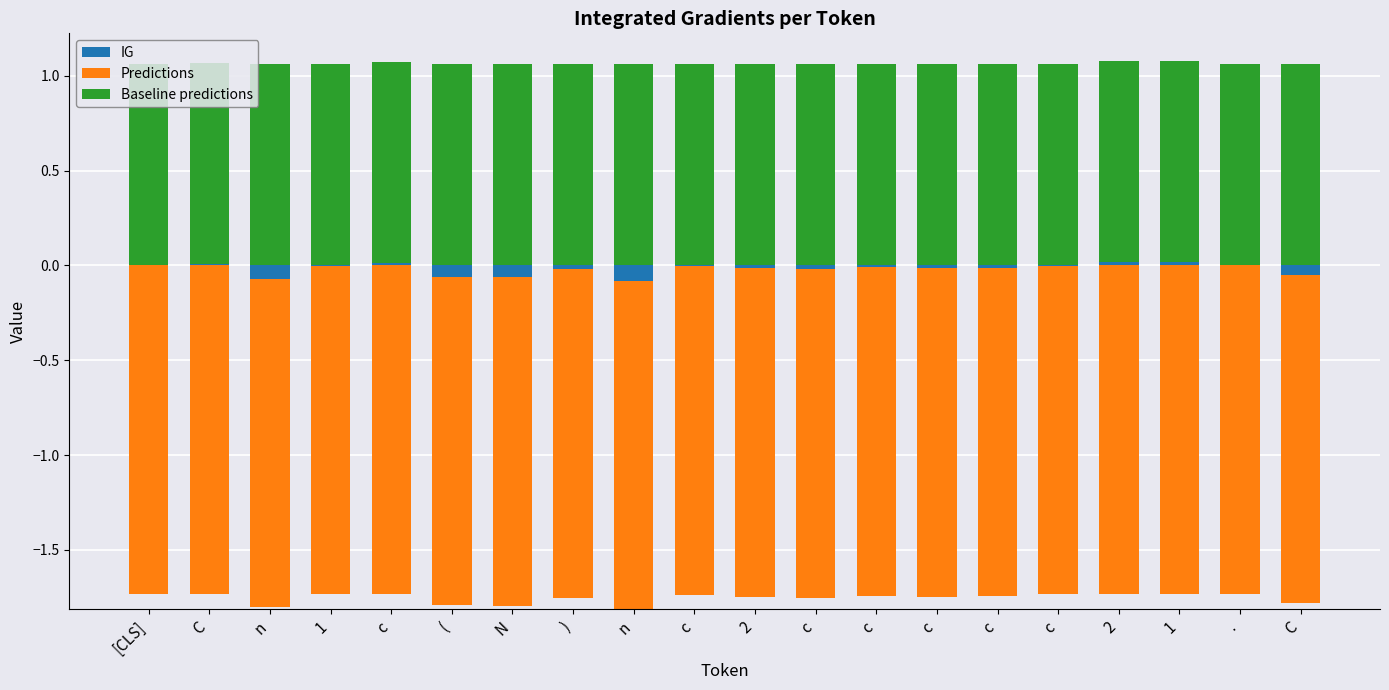

Is the value of Baseline predictions at C greater than the value of IG at c?

Yes